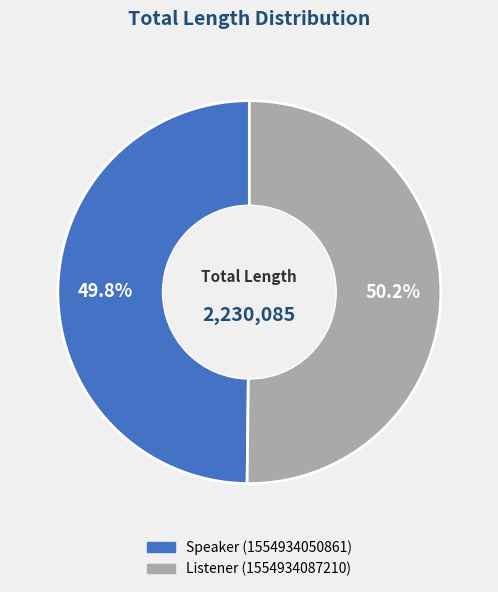

Is there a majority slice in this chart?

Yes